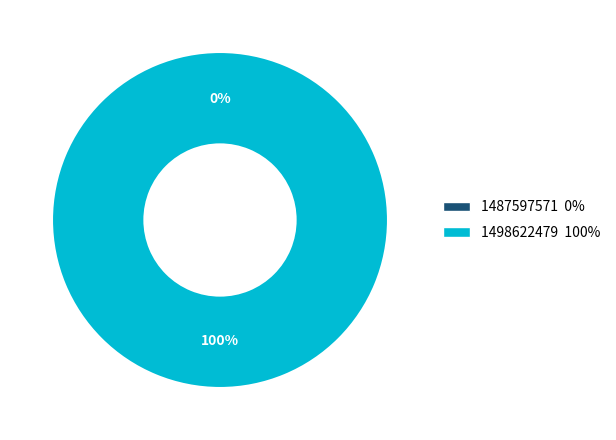

Is it true that 1498622479 is 100% of the pie?

True